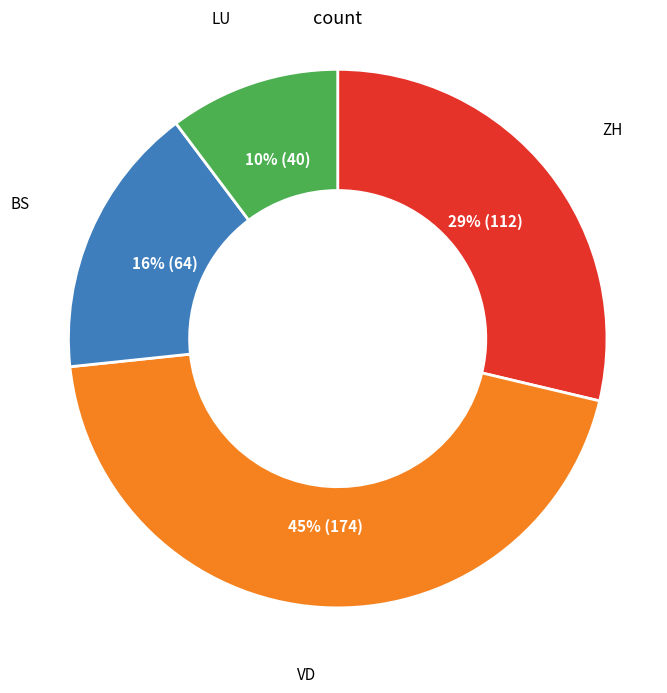

To the nearest percent, what is the average slice percentage?

25%